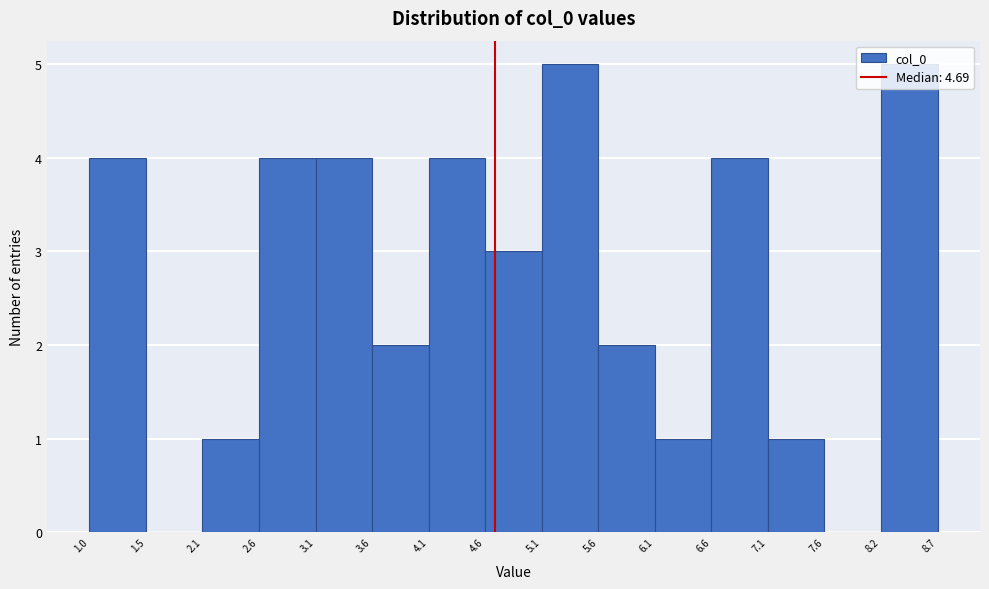

What is the height of the bar covering 1.0 to 1.5 on the x-axis? The values are not printed on the chart, so give them approximately, as read against the axis.

4